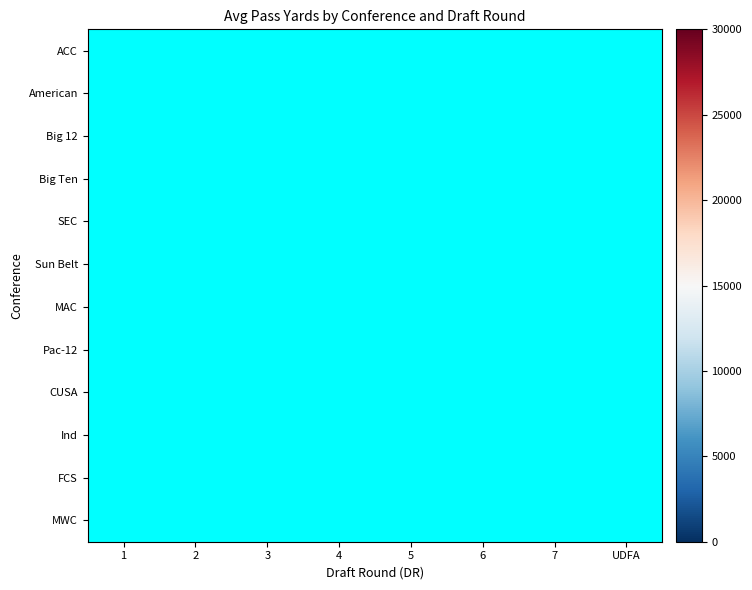

Is the value of SEC at 7 greater than the value of Big Ten at 7?

No